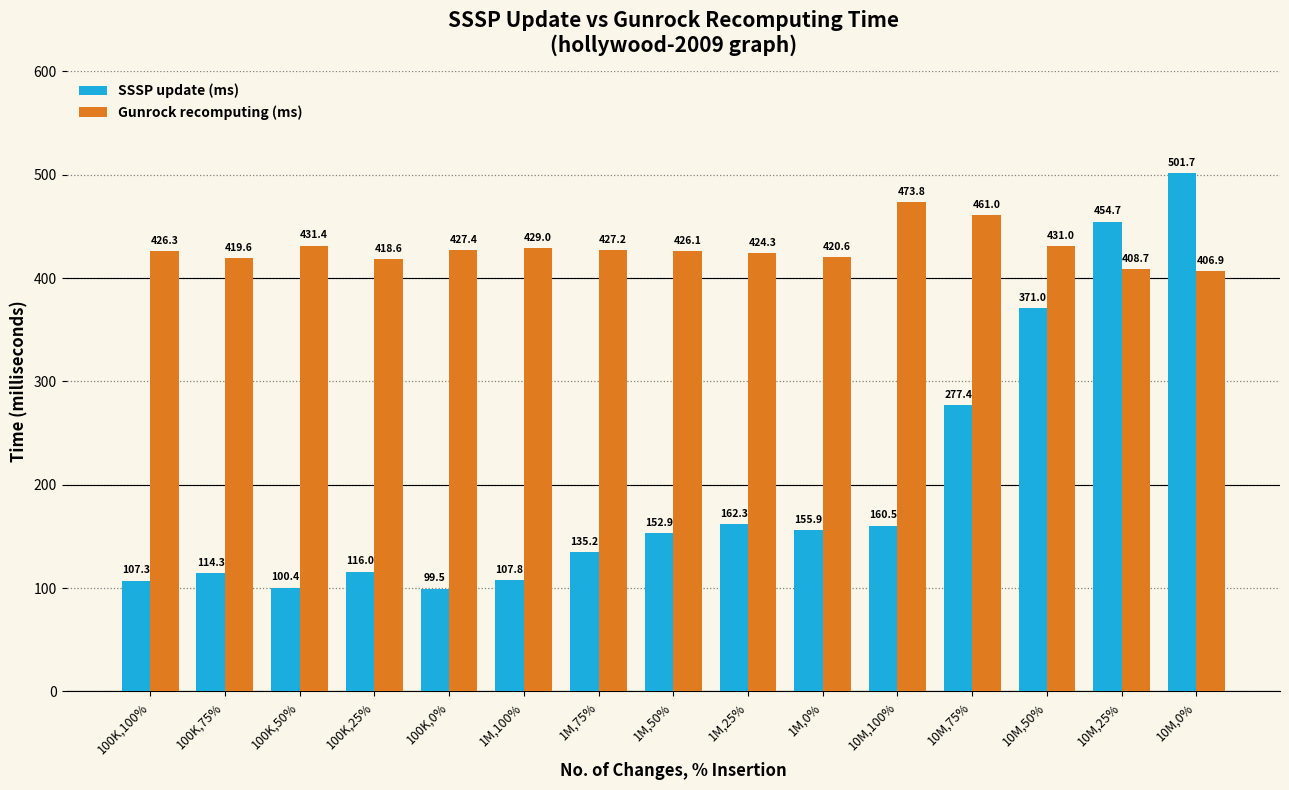

Reading left to right, what are all the values shown in this chart?

SSSP update (ms): 100K,100%=107.3	100K,75%=114.3	100K,50%=100.4	100K,25%=116.0	100K,0%=99.5	1M,100%=107.8	1M,75%=135.2	1M,50%=152.9	1M,25%=162.3	1M,0%=155.9	10M,100%=160.5	10M,75%=277.4	10M,50%=371.0	10M,25%=454.7	10M,0%=501.7
Gunrock recomputing (ms): 100K,100%=426.3	100K,75%=419.6	100K,50%=431.4	100K,25%=418.6	100K,0%=427.4	1M,100%=429.0	1M,75%=427.2	1M,50%=426.1	1M,25%=424.3	1M,0%=420.6	10M,100%=473.8	10M,75%=461.0	10M,50%=431.0	10M,25%=408.7	10M,0%=406.9